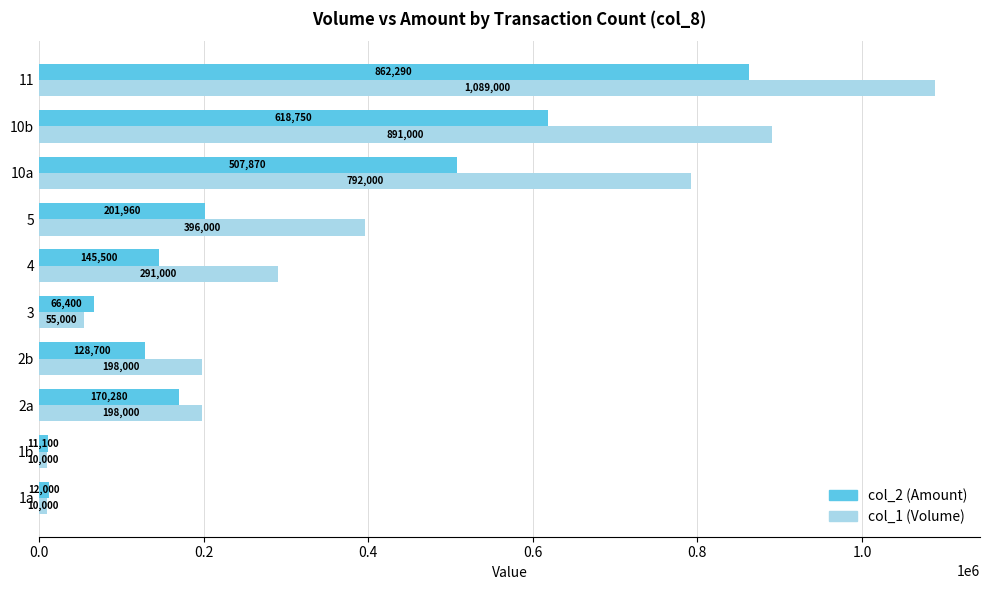

What is the difference between the maximum and second lowest values in the col_1 (Volume) series?

1079000